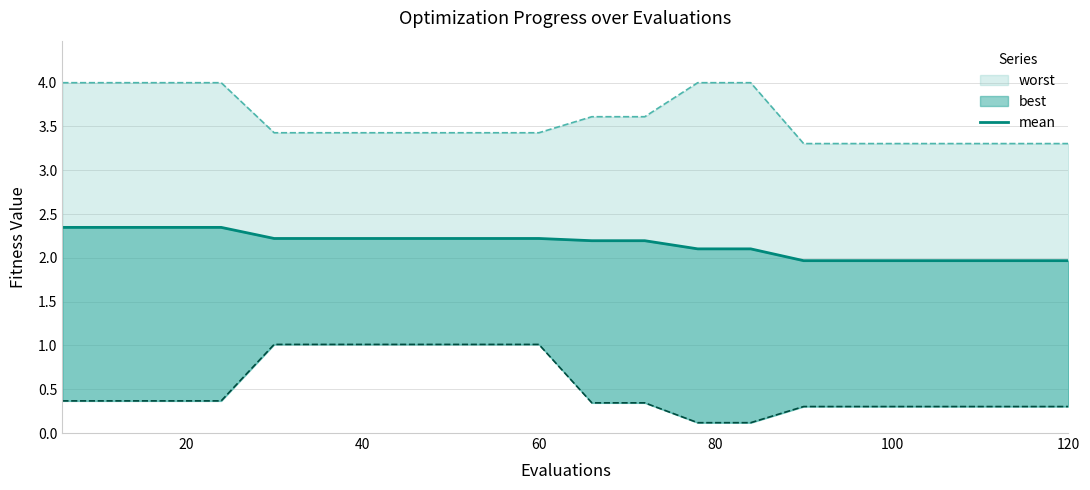

Does the chart display data point markers on the line(s)?

No